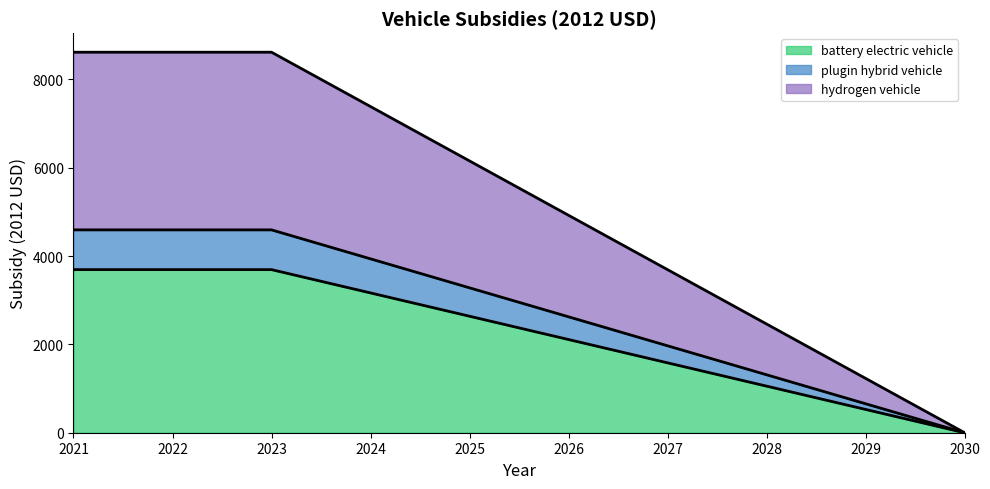

Is it true that plugin hybrid vehicle equals 299.0 at 2029?

False